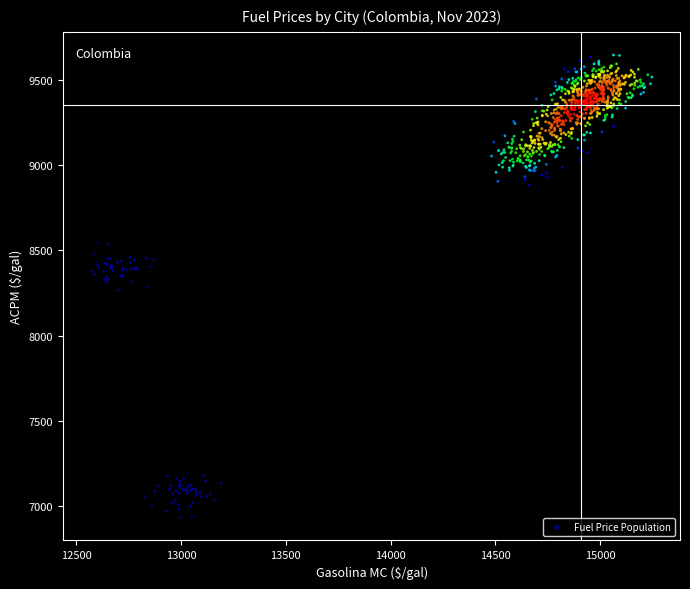

What is the range of X values (max minus min)?

2675.6